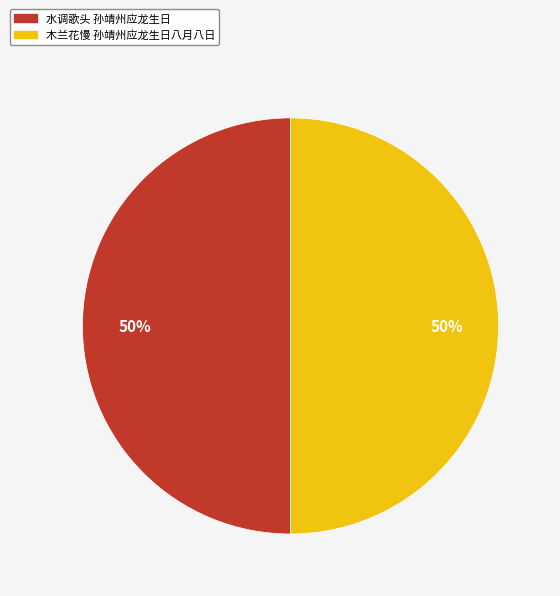

To the nearest percent, what is the average slice percentage?

50%